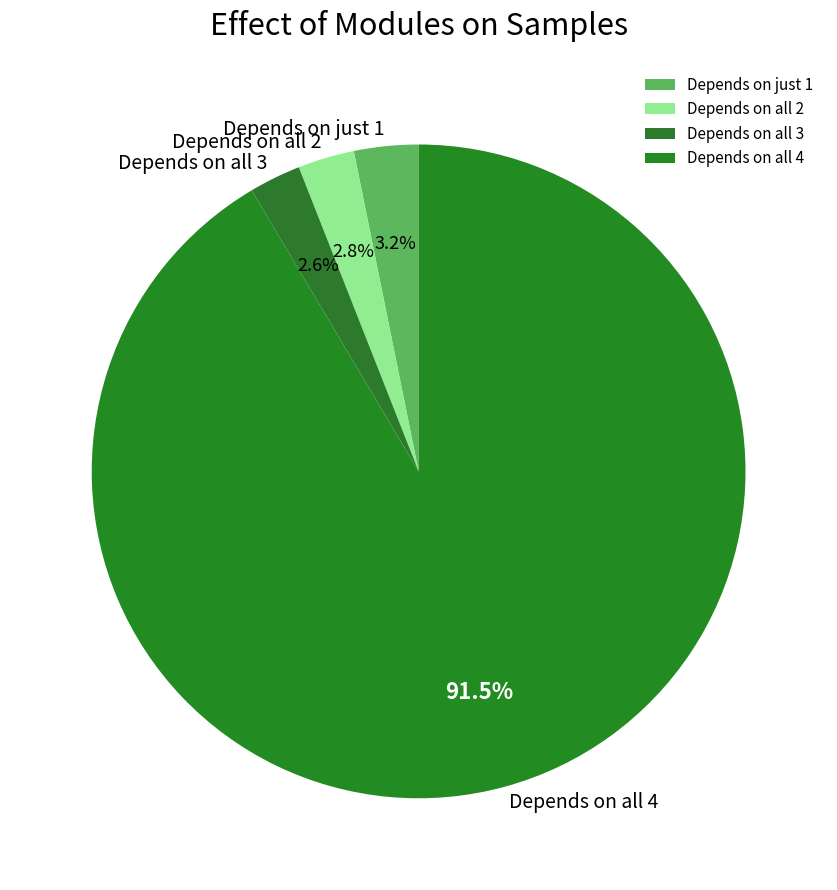

Which has a higher value, Depends on all 3 or Depends on all 4?

Depends on all 4